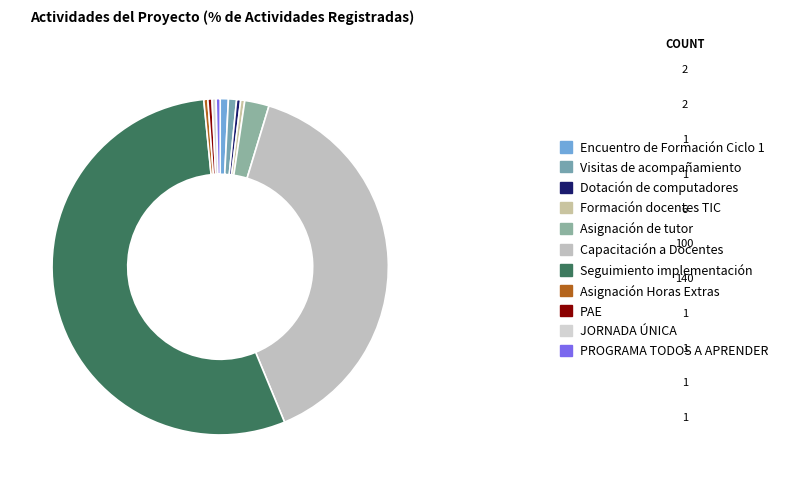

Is the sum of JORNADA ÚNICA and Capacitación a Docentes greater than half?

No